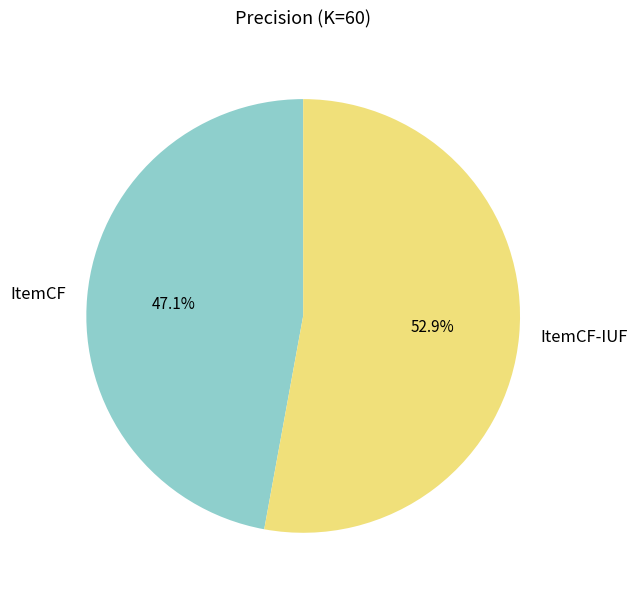

To the nearest percent, what is the combined percentage of ItemCF and ItemCF-IUF?

100%